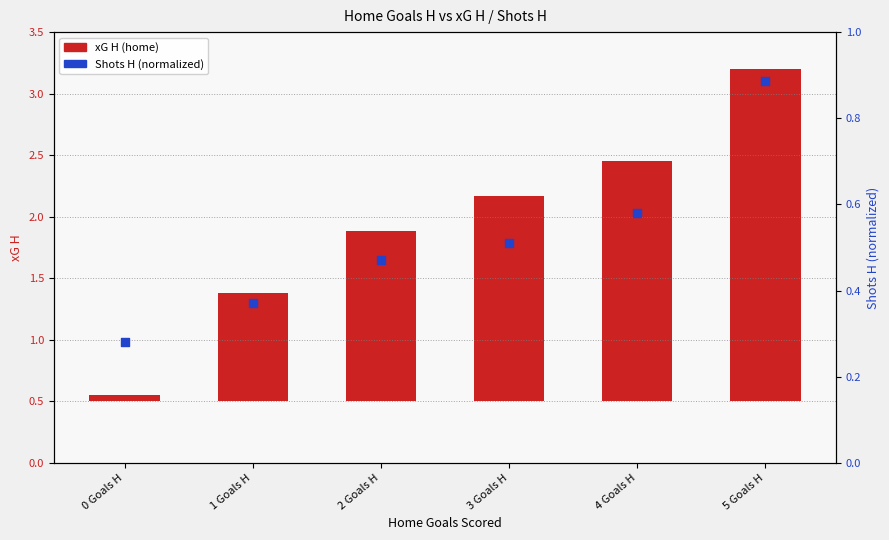

Which series contains the highest Y value?

xG H (home)